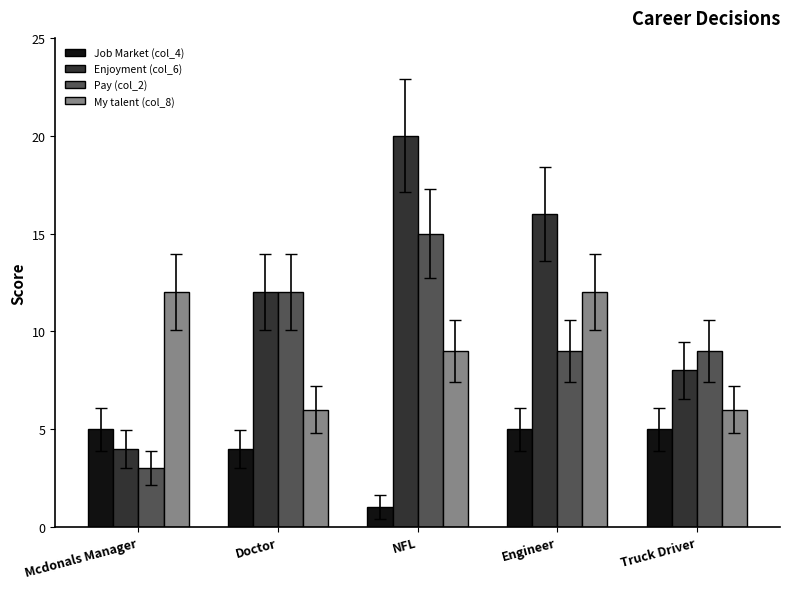

Is it true that Enjoyment (col_6) equals 20 at NFL?

True